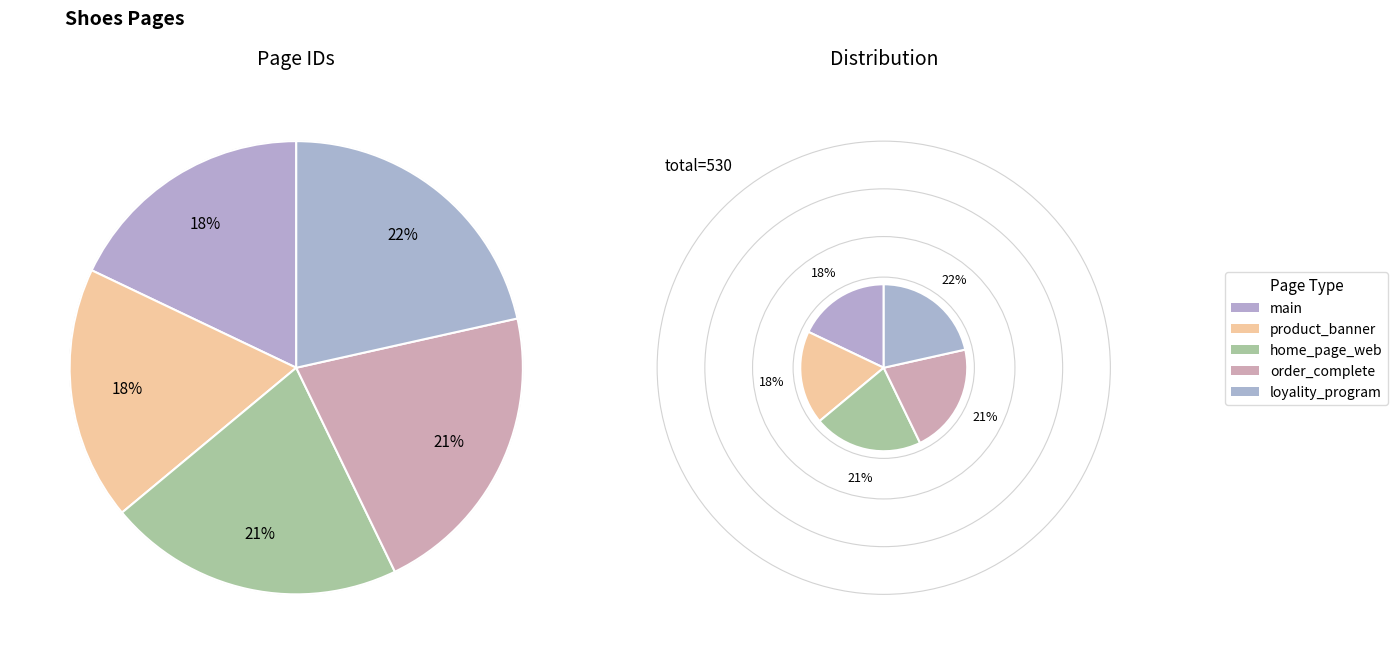

Which has a higher value, order_complete or main?

order_complete